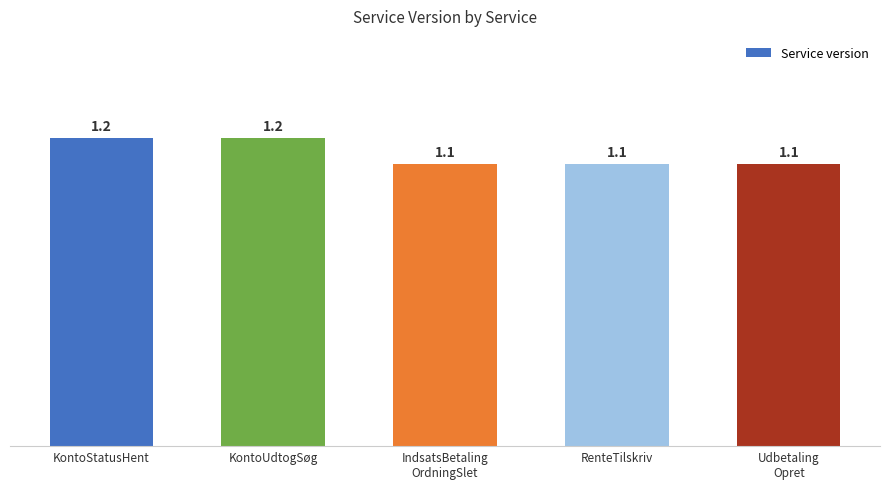

What is the difference between the maximum and minimum values?

0.1